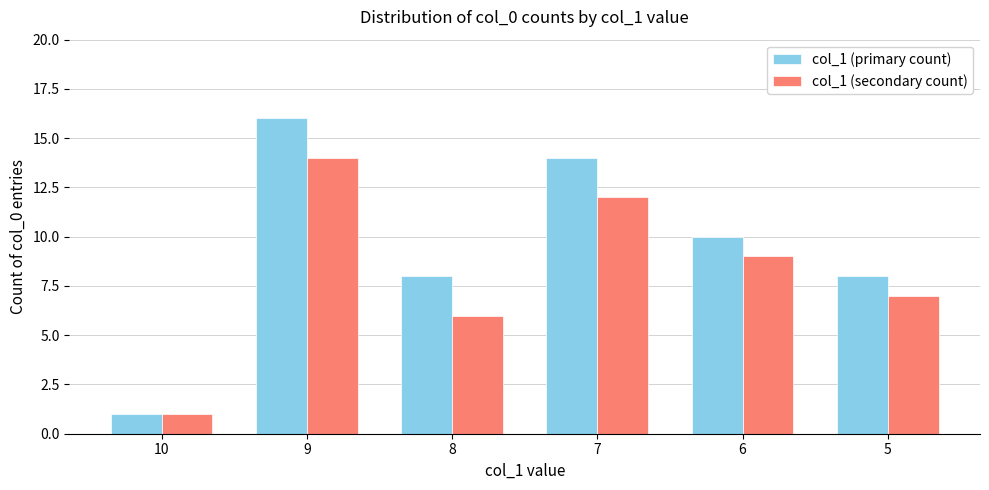

At which label is col_1 (secondary count) closest to 7?

5